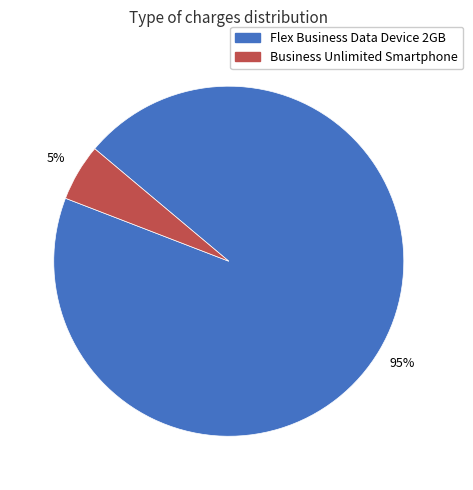

Does any single category account for the majority?

Yes